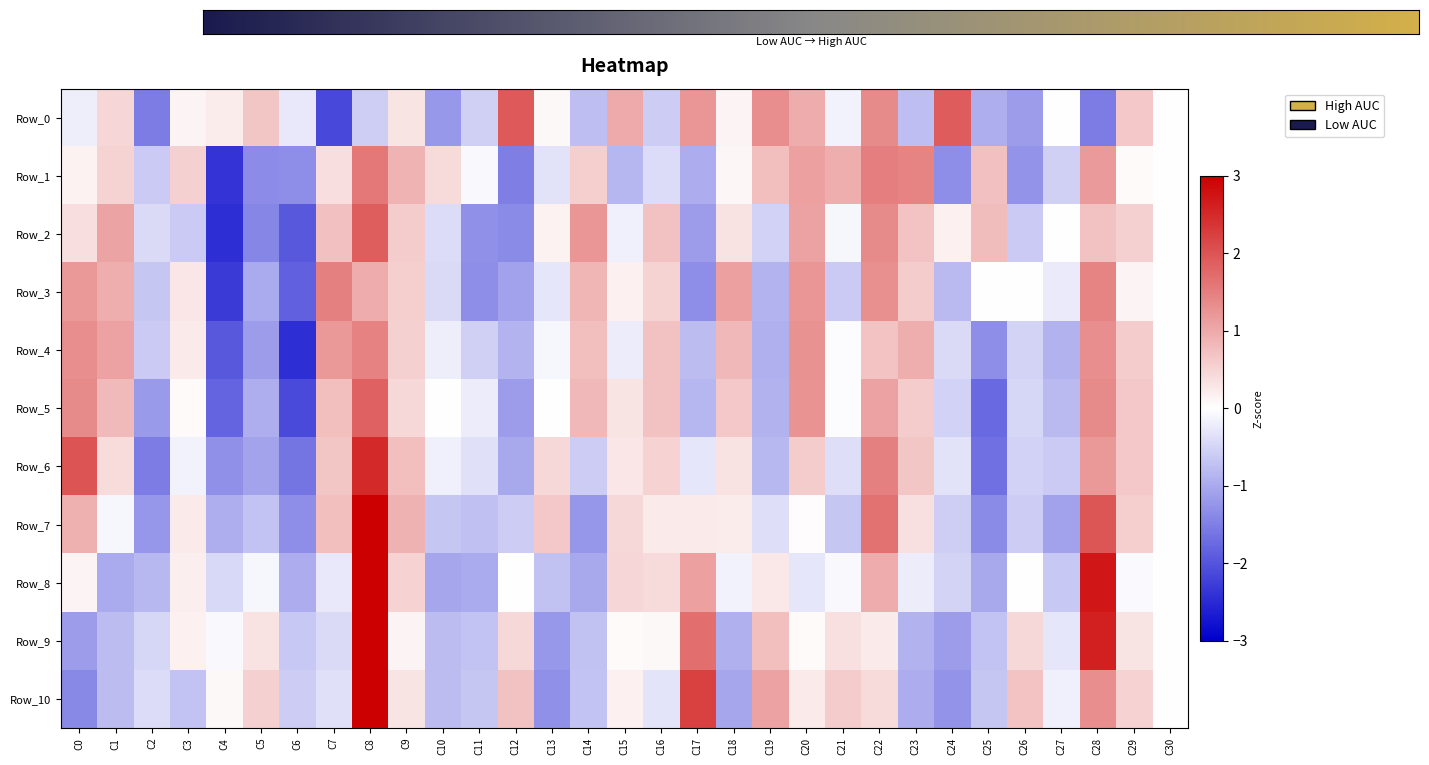

At which label does Row_1 reach its peak?

C8